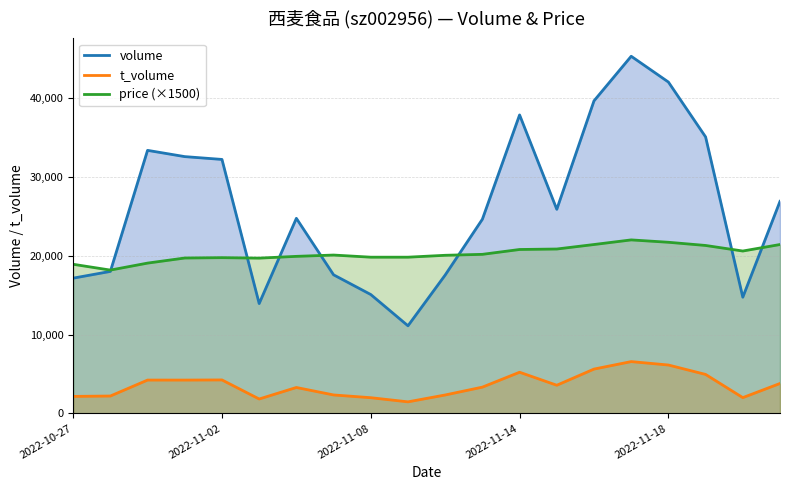

Does the chart have visible grid lines?

Yes